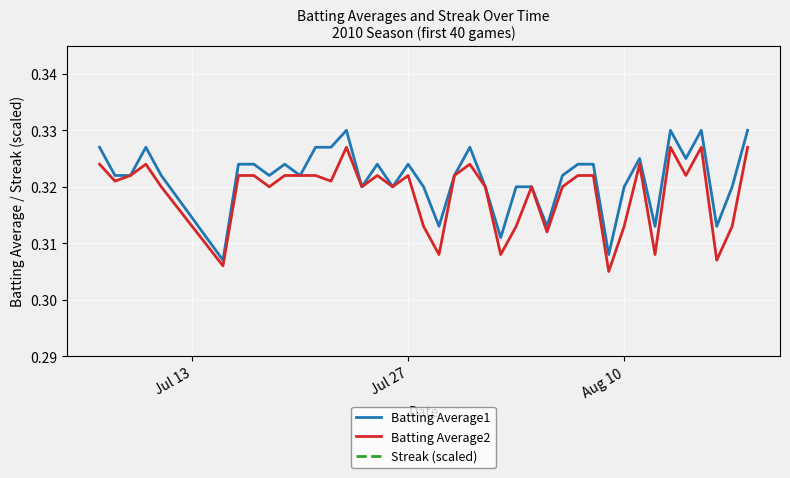

How many lines are shown in the chart?

3